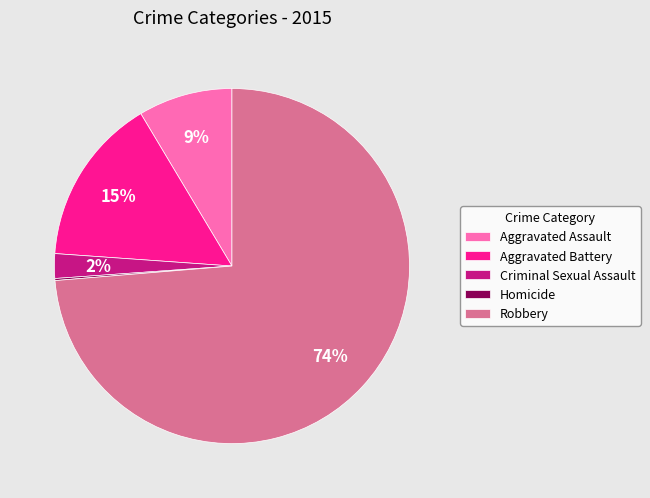

To the nearest percent, what is the difference between the largest and smallest slice percentages?

74%